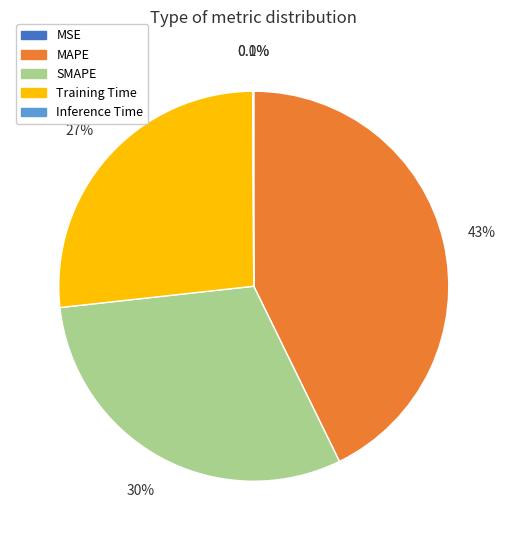

True or false: Training Time accounts for 27% of the total.

True